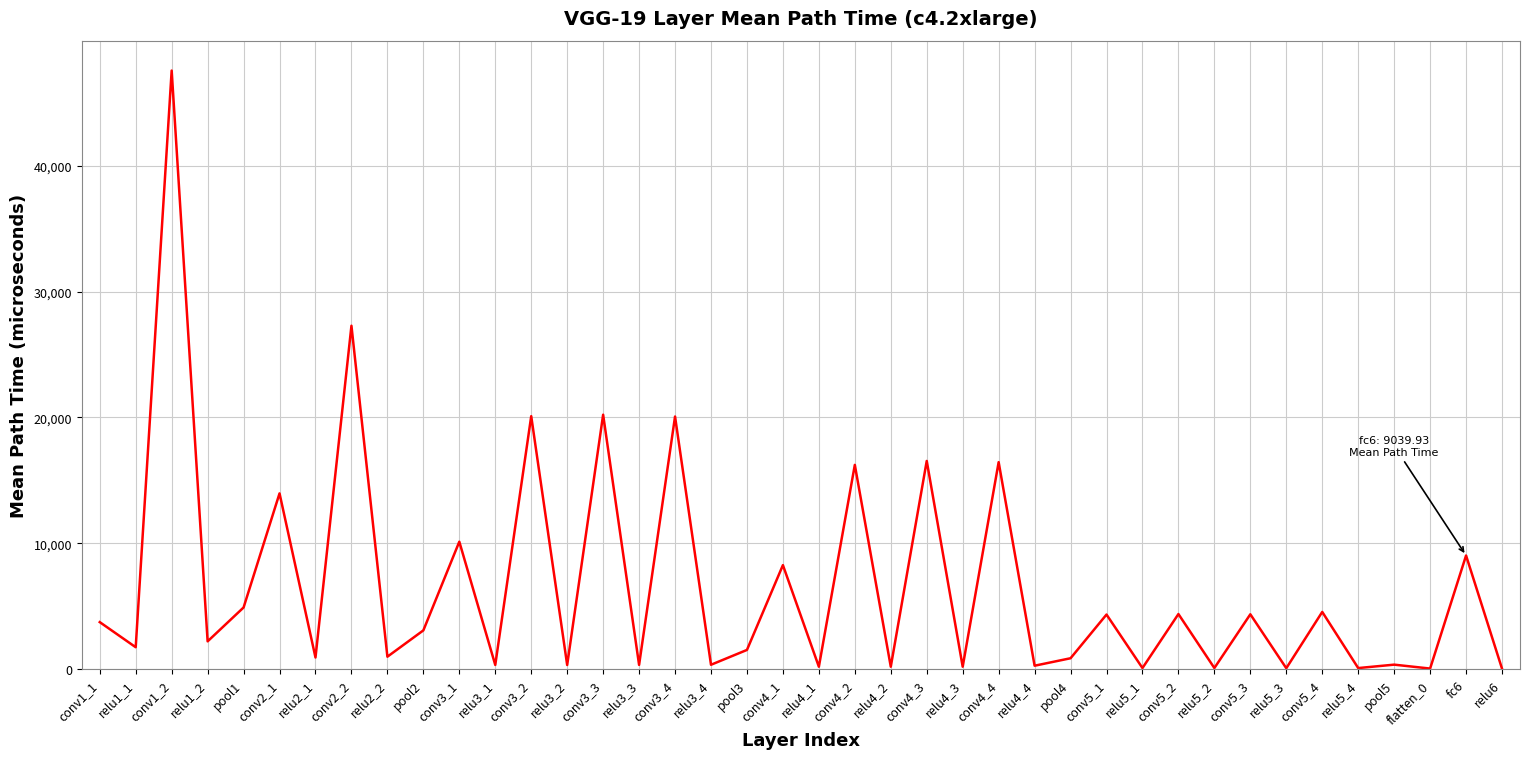

Which has a higher value, conv5_2 or relu1_1?

conv5_2